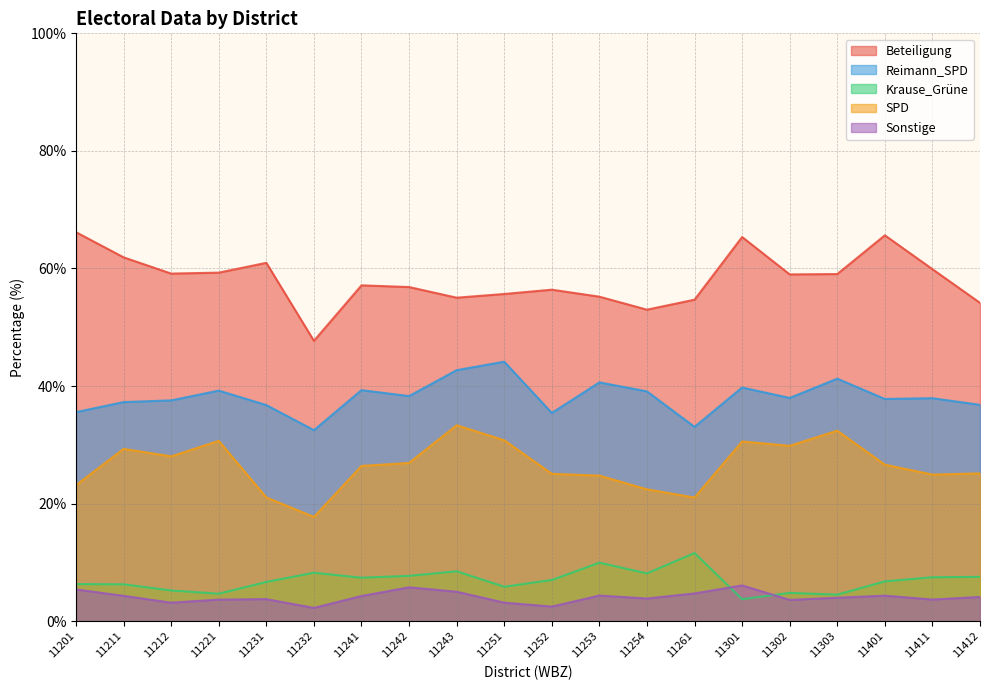

In Beteiligung, how many points are higher than both neighbors (excluding endpoints)?

5